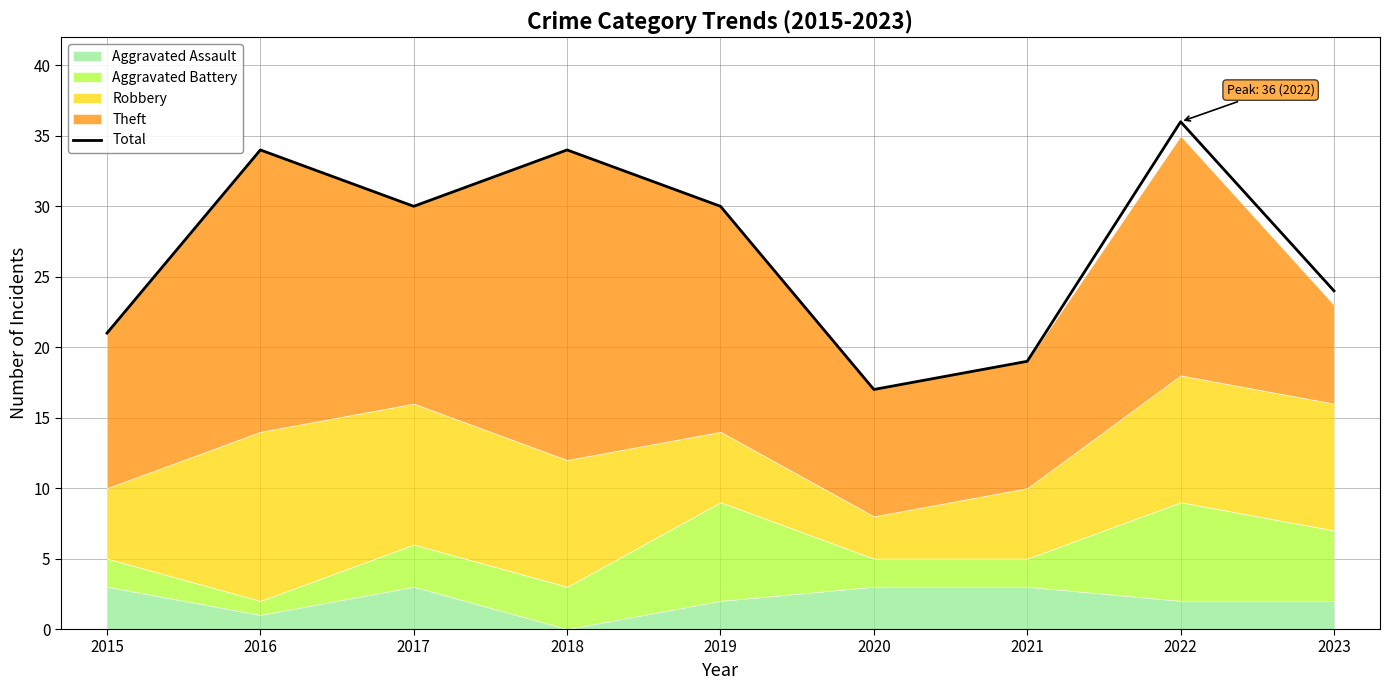

Between 2015 and 2017, which is larger?

2017